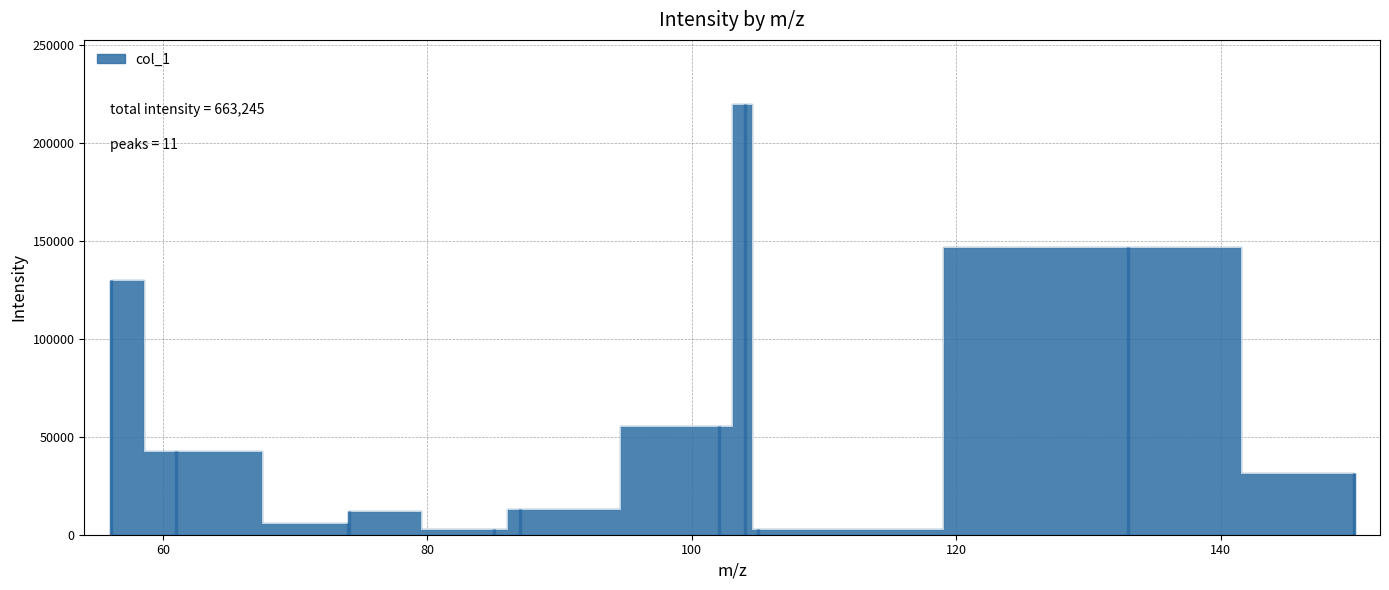

What is the change in value from 87.02613067626953 to 133.03147888183594?

+133638.5